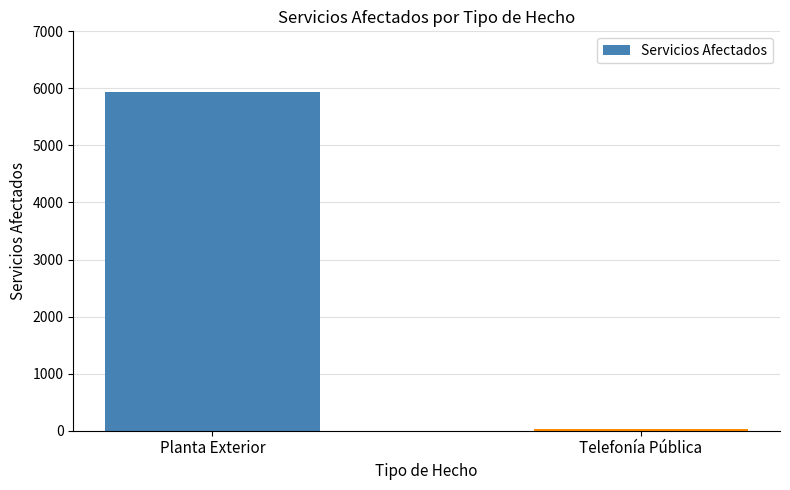

Read the value at Planta Exterior.

5944